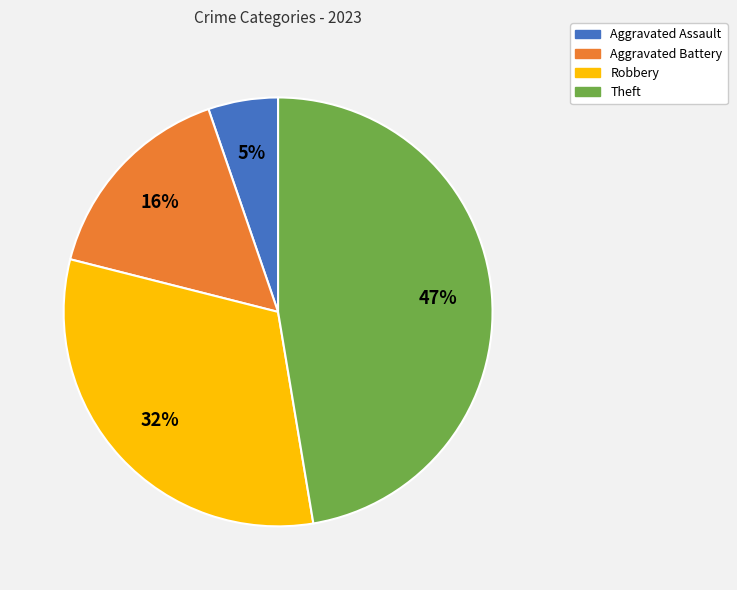

To the nearest percent, what percentage of the pie is Aggravated Battery?

16%